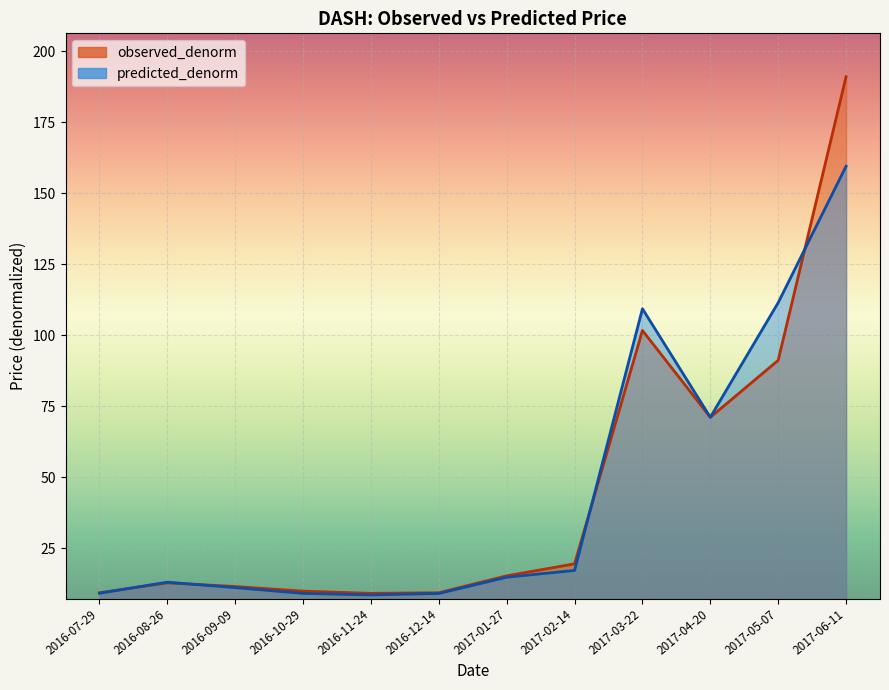

Between 2016-11-24 and 2017-06-11, which is larger?

2017-06-11